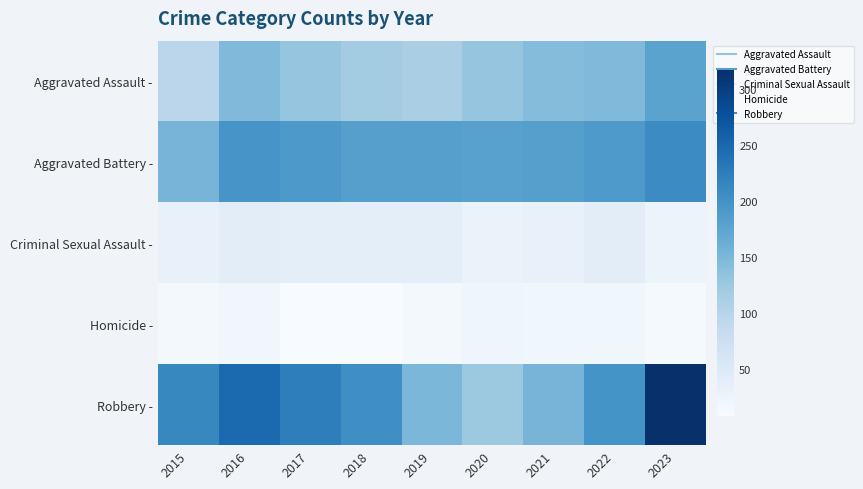

Rank the series by their maximum value, from highest to lowest.

Robbery -, Aggravated Battery -, Aggravated Assault -, Criminal Sexual Assault -, Homicide -